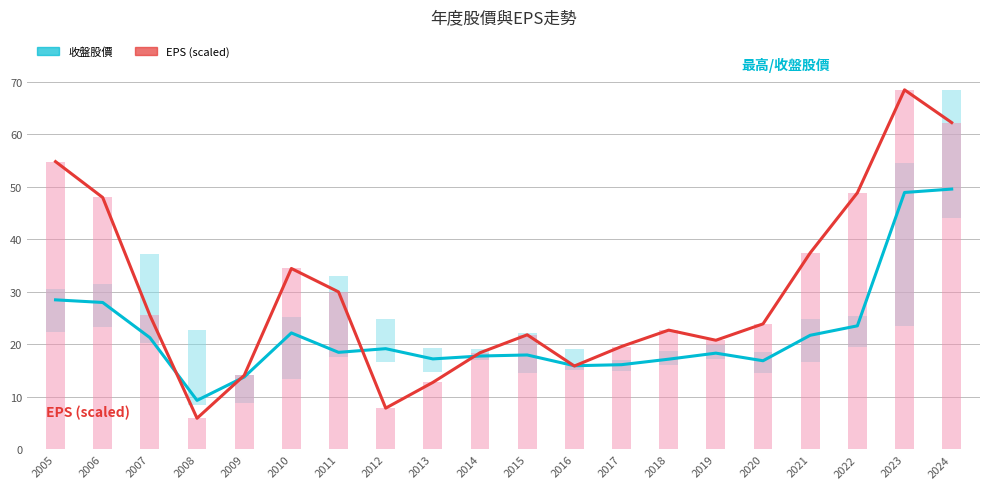

Reading right to left, list all the values displayed in this chart.

收盤股價: 2024=49.6	2023=49.0	2022=23.6	2021=21.8	2020=16.9	2019=18.4	2018=17.2	2017=16.1	2016=15.9	2015=18.0	2014=17.8	2013=17.2	2012=19.2	2011=18.5	2010=22.2	2009=13.8	2008=9.3	2007=21.3	2006=28.0	2005=28.5
EPS (scaled): 2024=62.3	2023=68.5	2022=48.9	2021=37.4	2020=23.9	2019=20.8	2018=22.7	2017=19.6	2016=15.9	2015=21.8	2014=18.4	2013=12.8	2012=7.9	2011=30.0	2010=34.5	2009=14.1	2008=5.9	2007=25.6	2006=48.0	2005=54.8